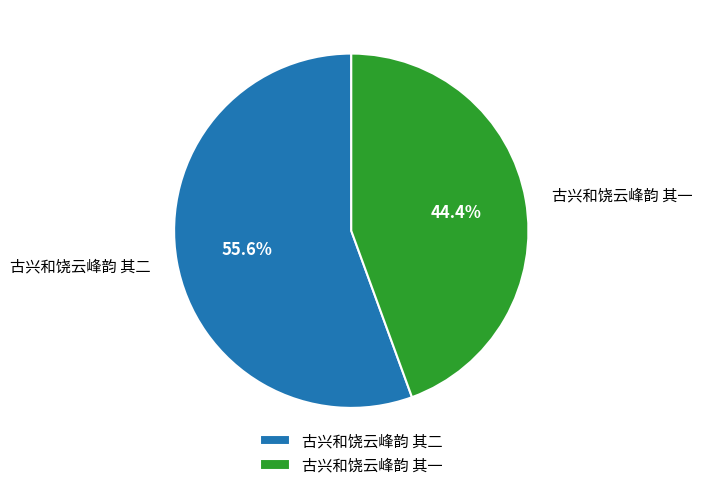

Do 古兴和饶云峰韵 其二 and 古兴和饶云峰韵 其一 together represent more than half of the pie?

Yes